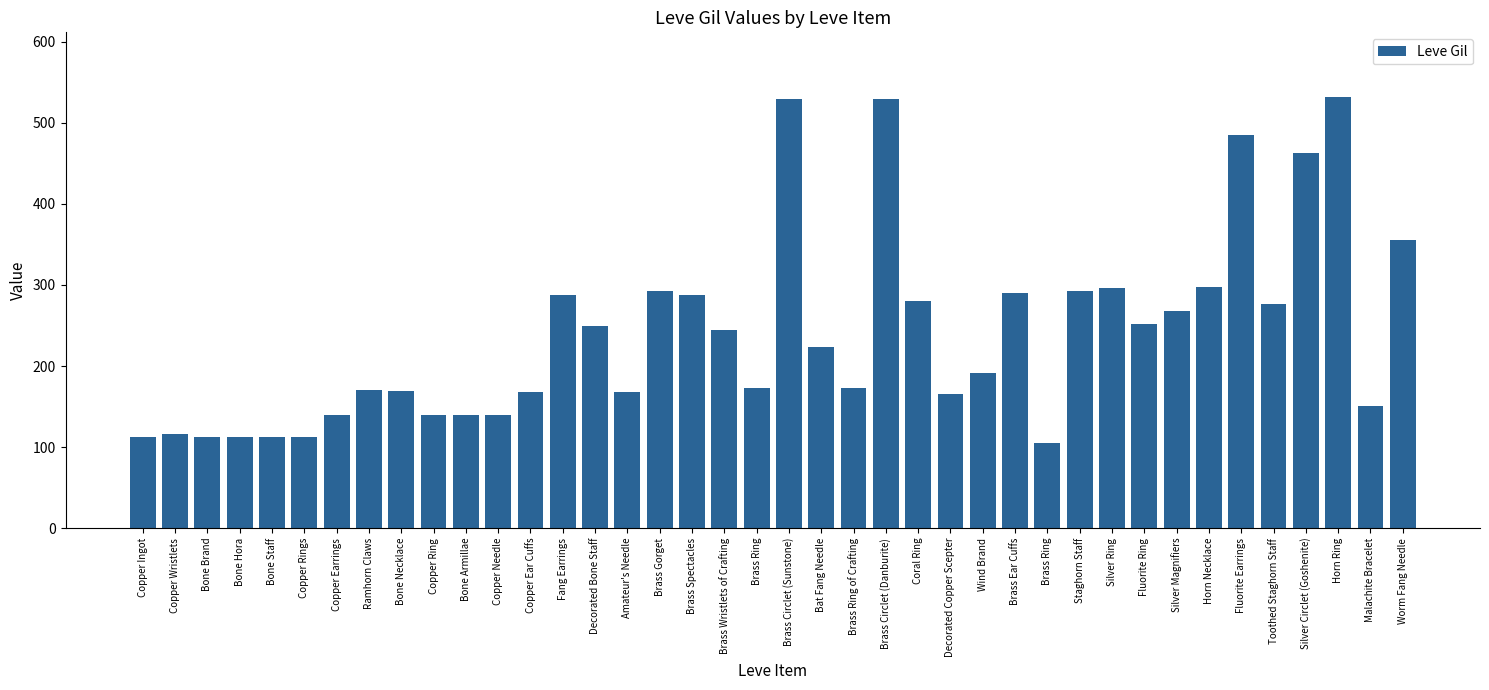

Are the bars grouped side by side (vs. stacked)?

No